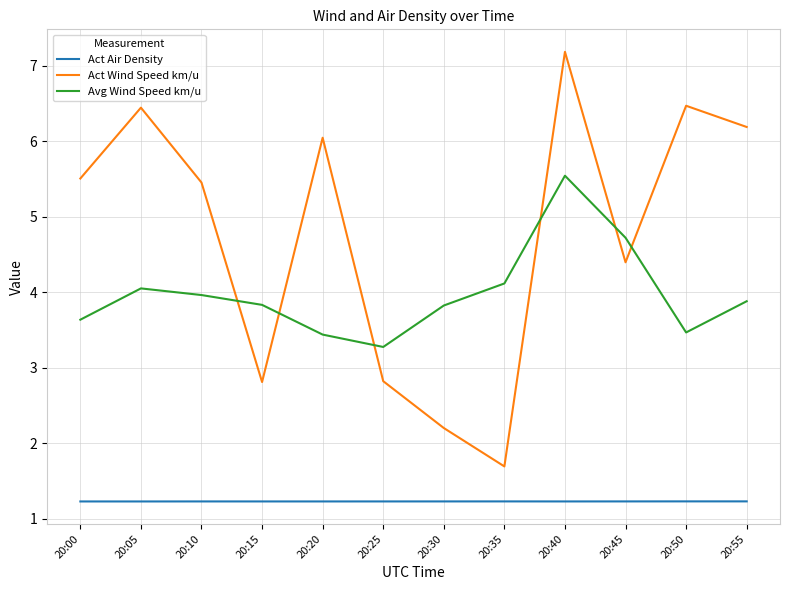

What is the minimum value for Act Air Density?

1.2